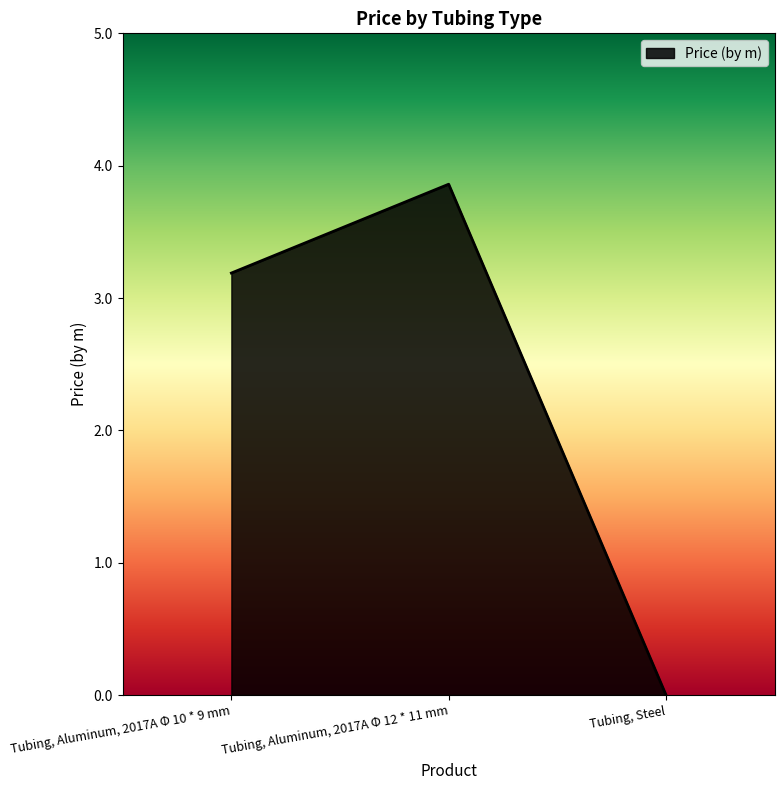

How many distinct data groups are displayed?

1